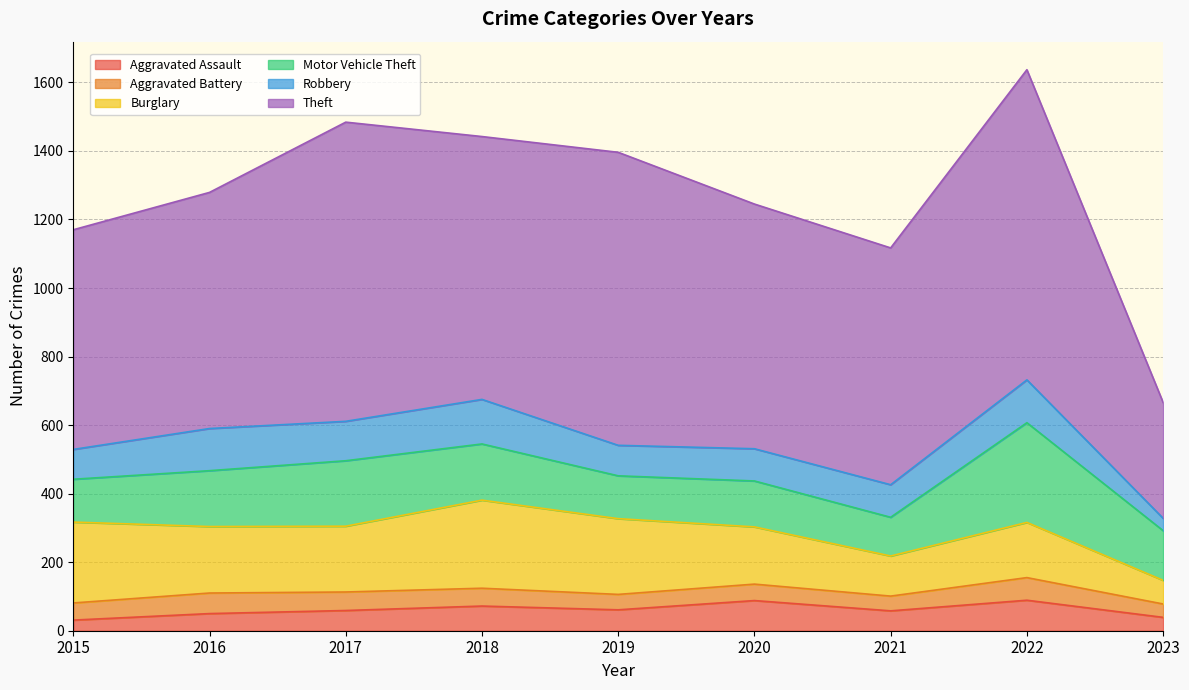

At which category does Motor Vehicle Theft reach its first local valley?

2019